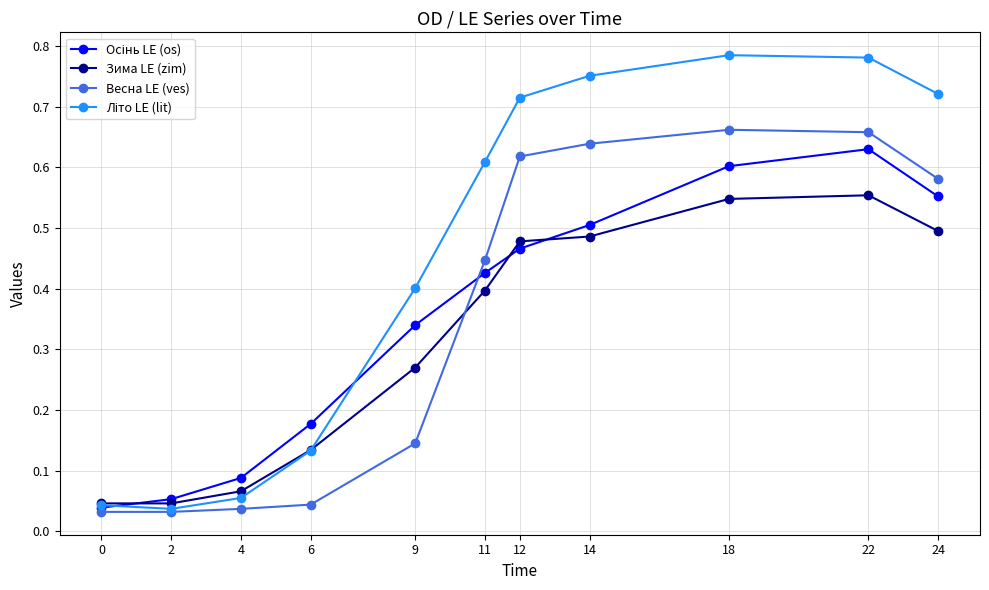

True or false: Весна LE (ves) has a value of 0.1 at 11.

False